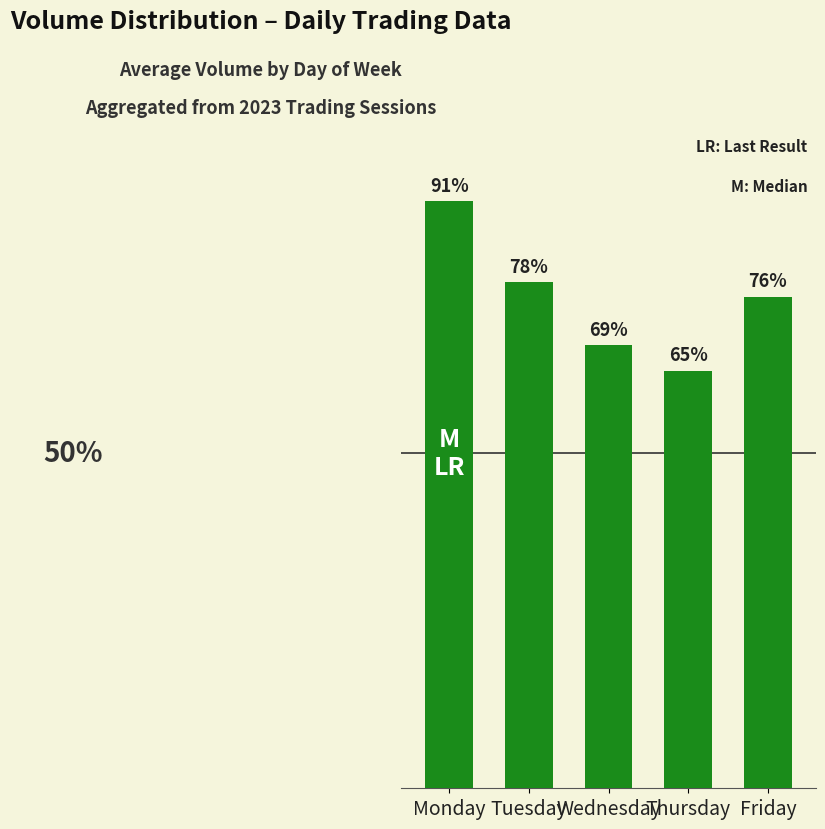

What is the average value?

43786208